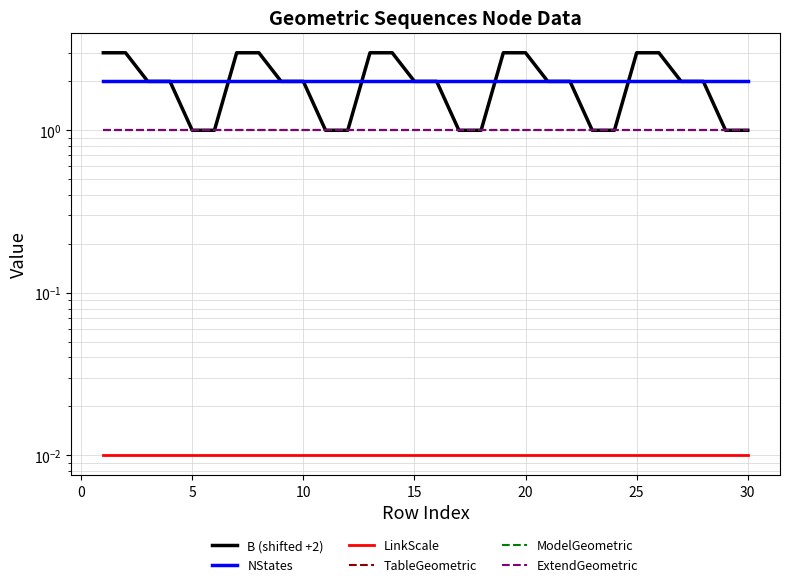

What is the sum of the ExtendGeometric values at 5 and 19?

2.0